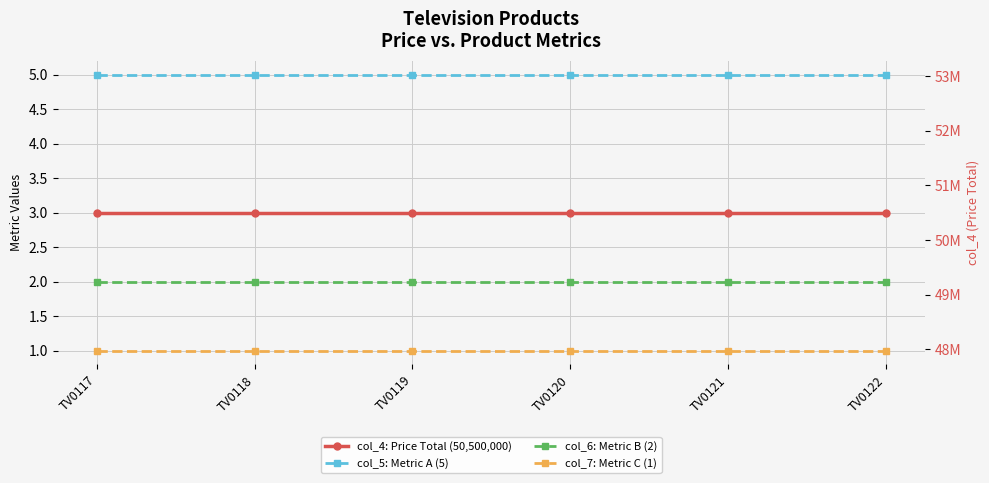

True or false: col_7: Metric C (1) has a value of 1 at TV0117.

False